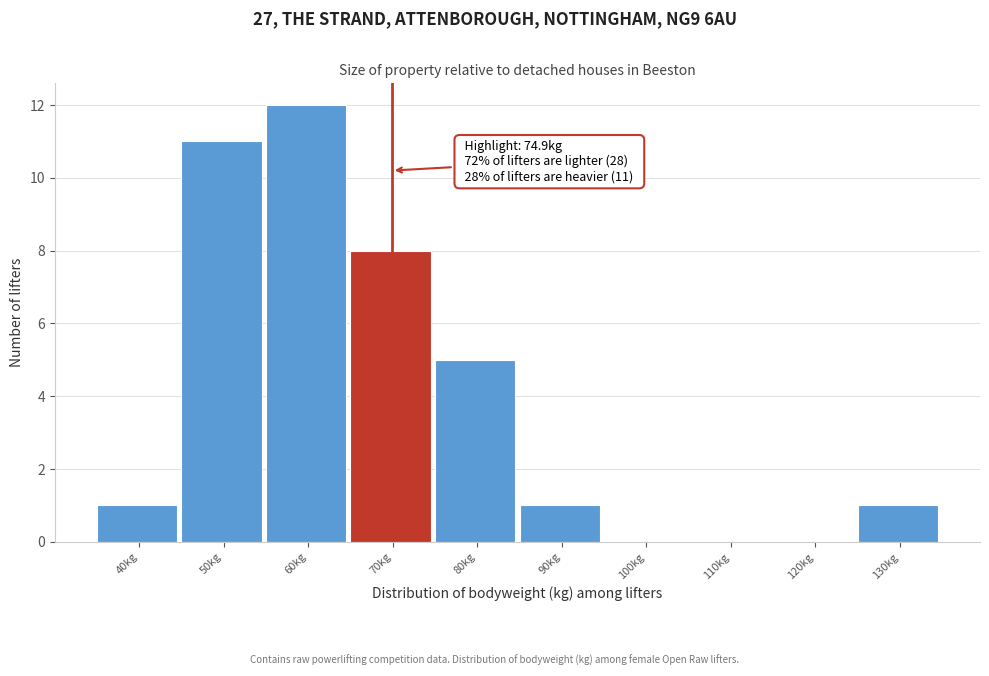

Reading left to right, what are all the values shown in this chart?

40kg=1	50kg=11	60kg=12	70kg=8	80kg=5	90kg=1	100kg=0	110kg=0	120kg=0	130kg=1